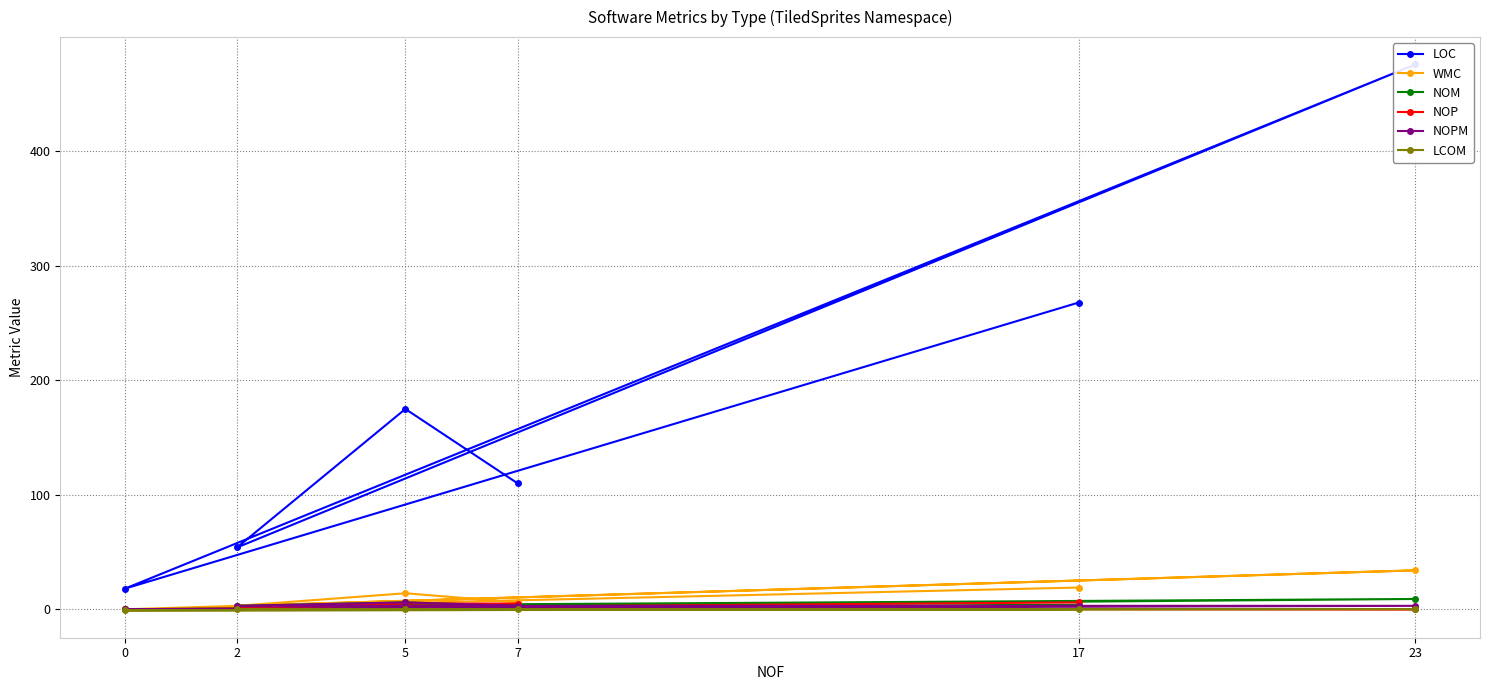

Which series has the largest range (max minus min)?

LOC